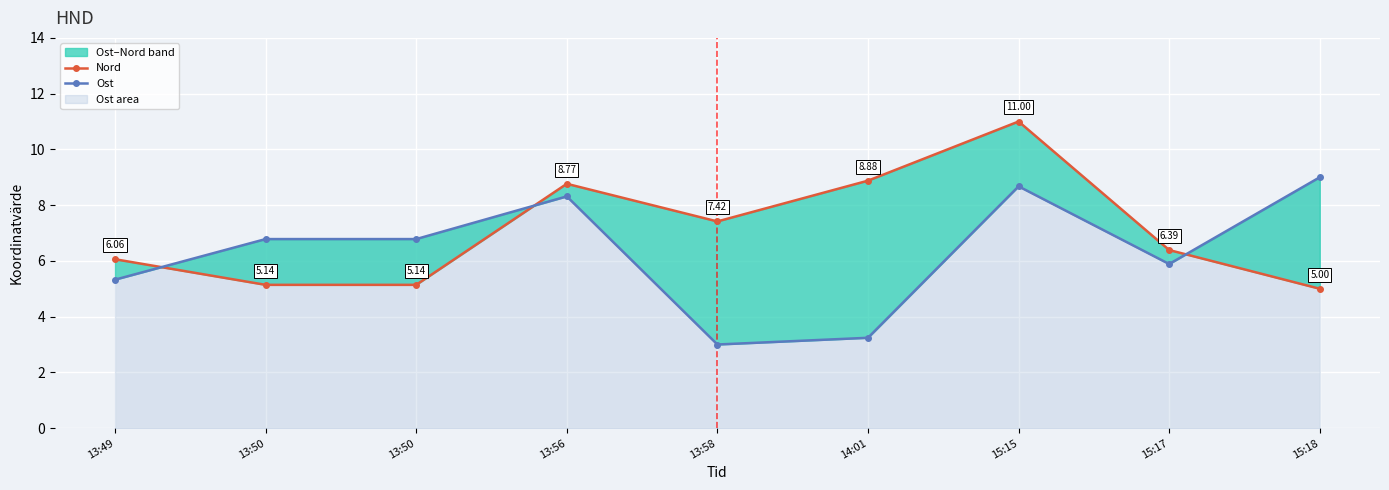

What is the greatest value displayed?

11.0